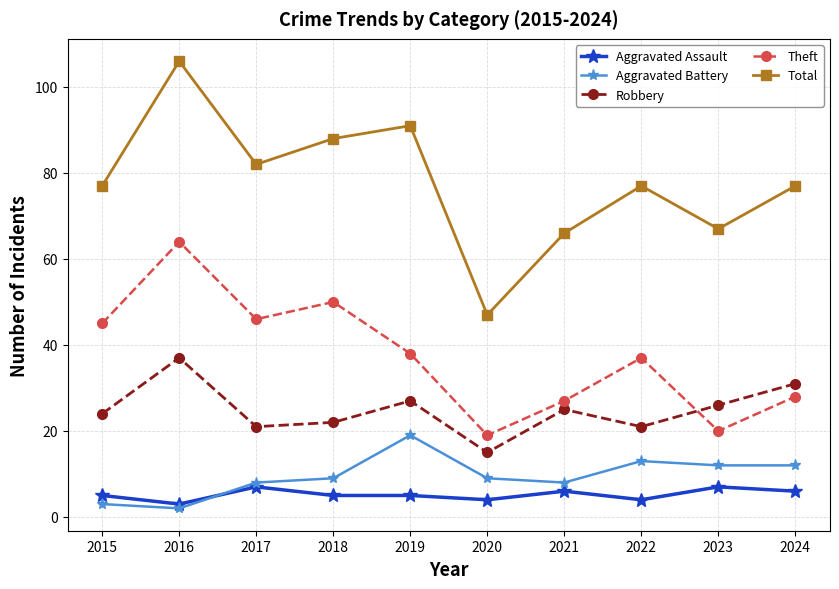

Does the chart display data point markers on the line(s)?

Yes